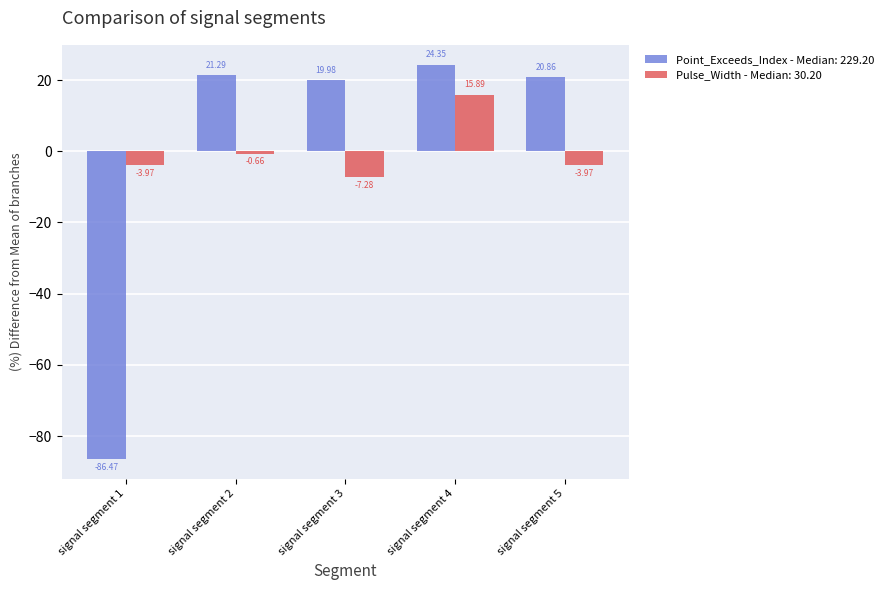

Is the value of Pulse_Width - Median: 30.20 at signal segment 3 greater than the value of Point_Exceeds_Index - Median: 229.20 at signal segment 3?

No